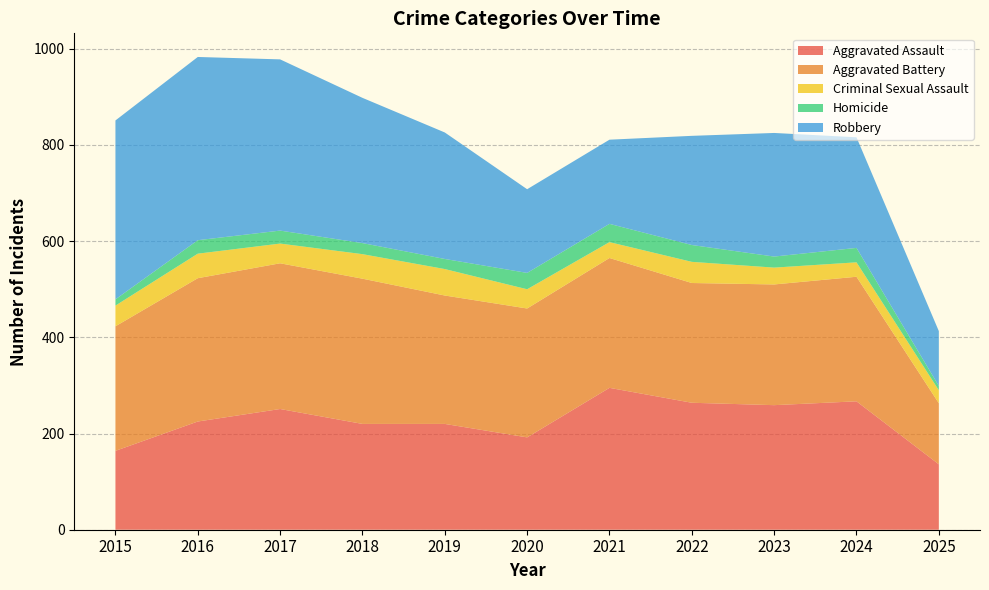

Reading left to right, what are all the values shown in this chart?

Aggravated Assault: 164	225	251	220	220	192	295	264	259	267	136
Aggravated Battery: 259	298	303	302	267	268	270	249	251	259	127
Criminal Sexual Assault: 43	51	41	51	55	40	33	44	35	30	27
Homicide: 13	28	27	23	21	34	38	35	23	30	9
Robbery: 372	381	356	302	263	174	175	227	257	230	114